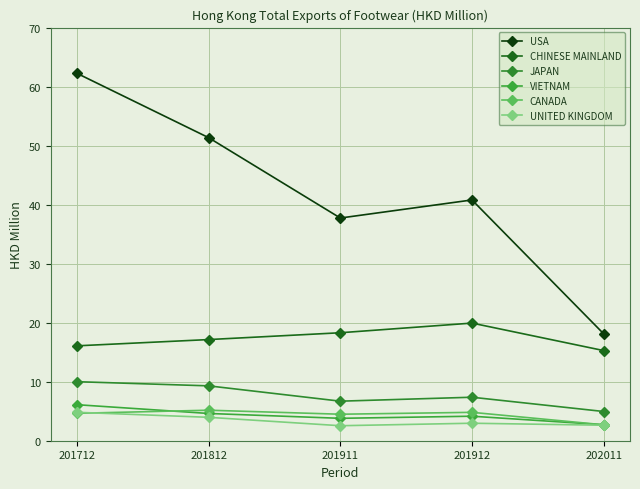

Which label corresponds to the smallest value in the chart?

201911